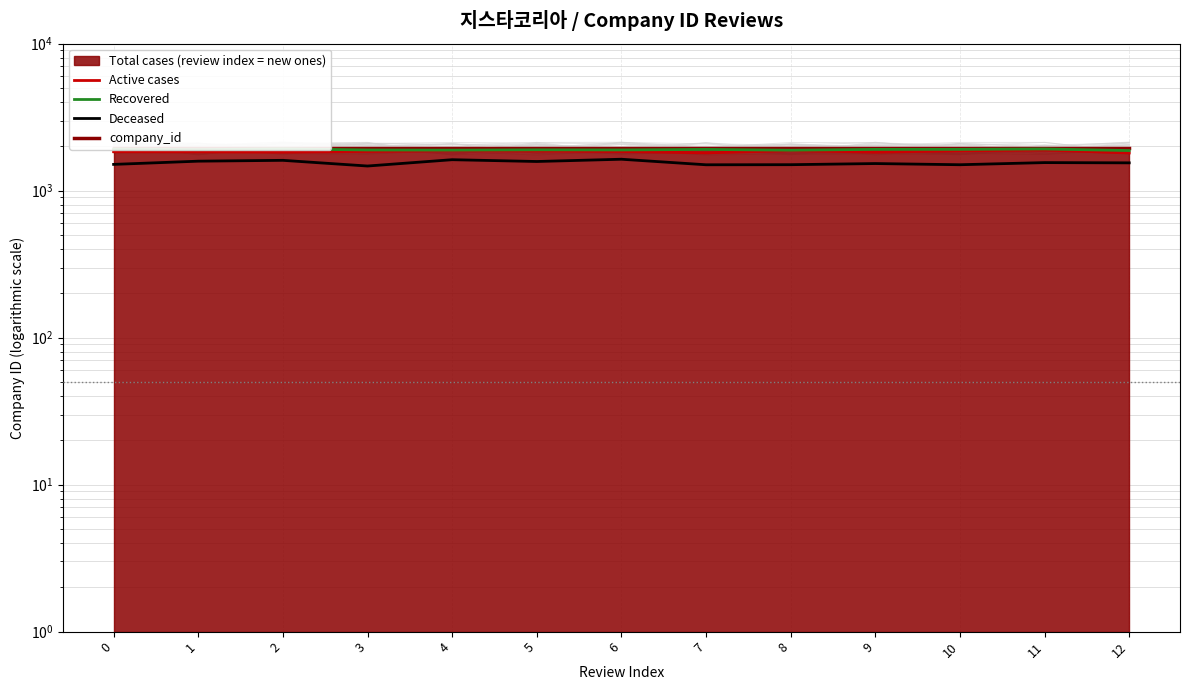

What is the lowest value of the Deceased series?

1471